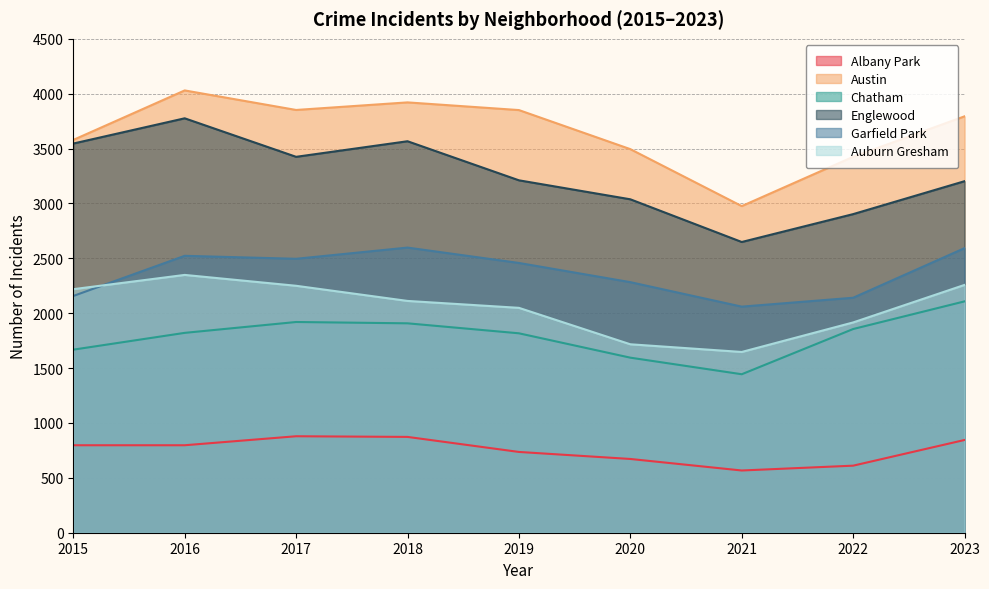

Rank the categories by Auburn Gresham value from lowest to highest.

2021, 2020, 2022, 2019, 2018, 2015, 2017, 2023, 2016